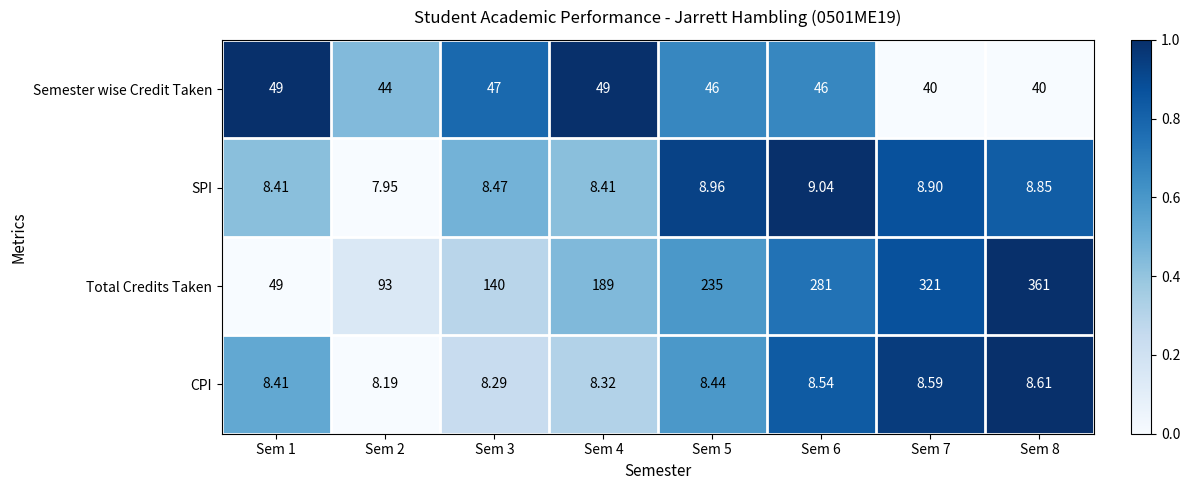

Rank the series by their maximum value, from lowest to highest.

CPI, SPI, Semester wise Credit Taken, Total Credits Taken